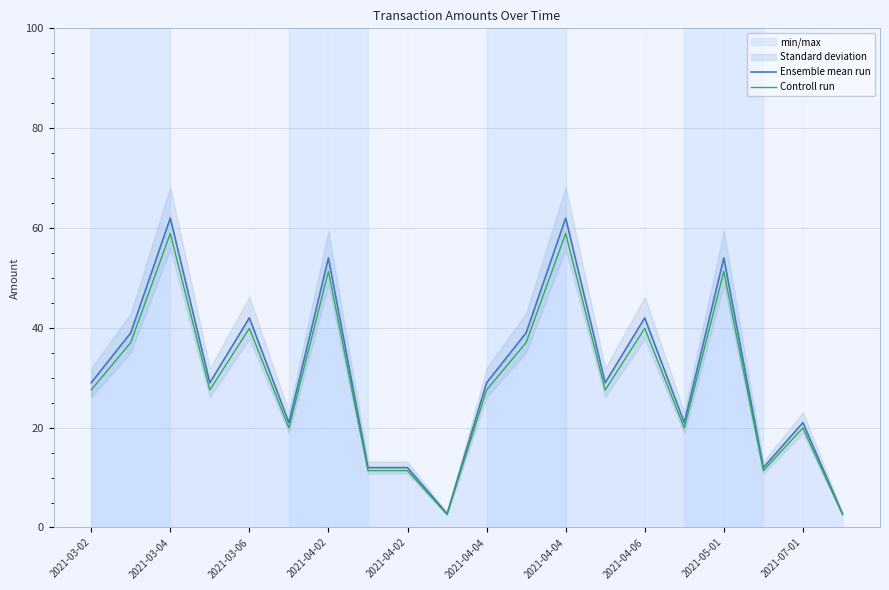

List the series in order of their overall mean, highest first.

Ensemble mean run, Controll run